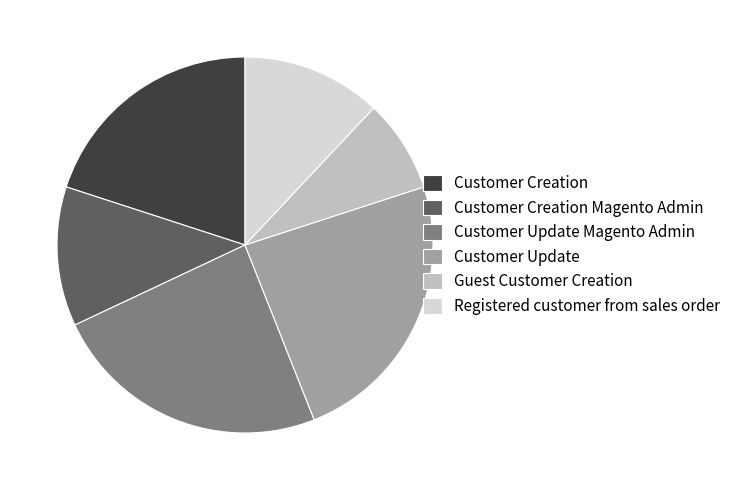

The Customer Creation Magento Admin slice represents 4% of the pie. True or false?

False